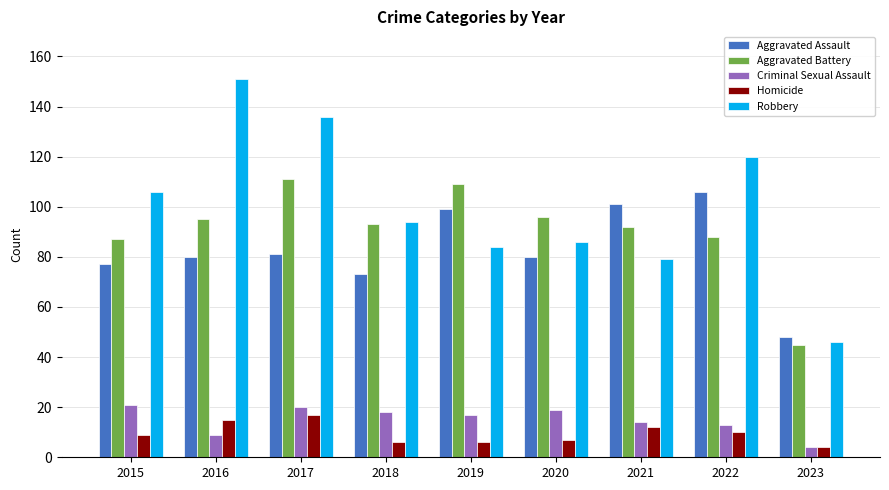

What is the average value of the Aggravated Battery series?

91